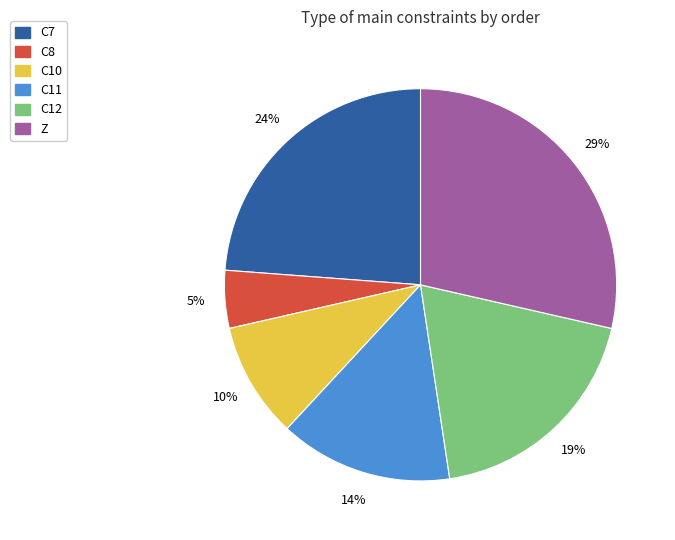

Do C7 and Z together represent more than half of the pie?

Yes